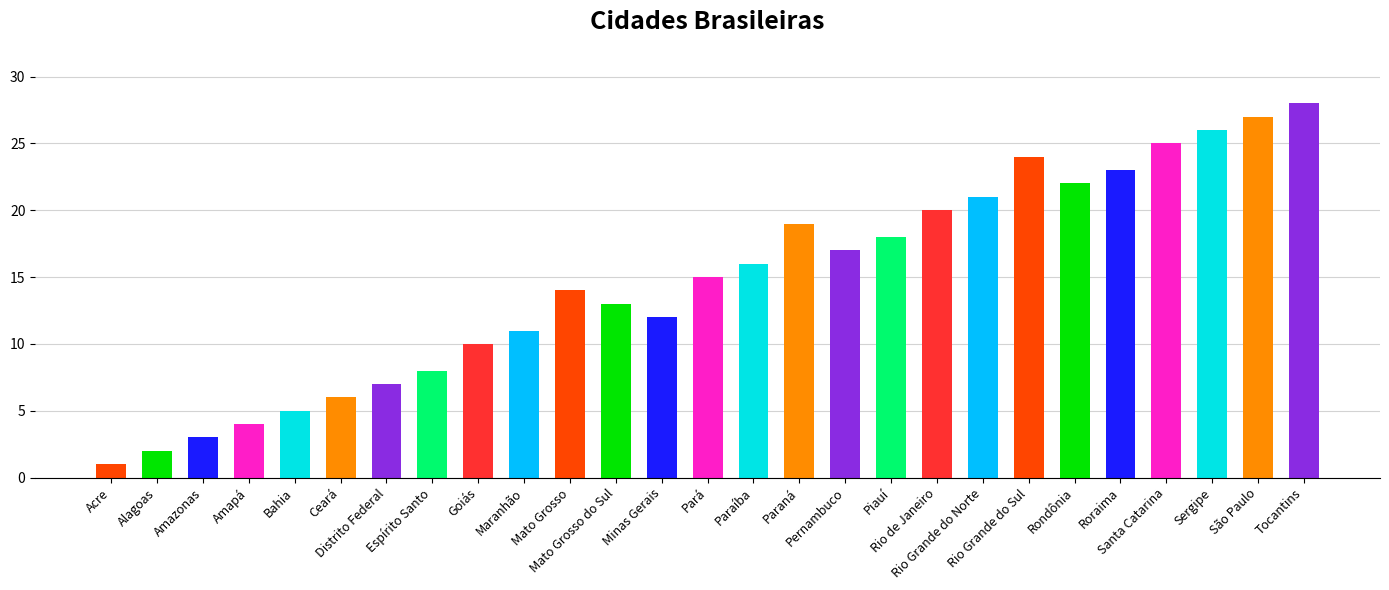

Reading right to left, extract all data points from this chart.

28	27	26	25	23	22	24	21	20	18	17	19	16	15	12	13	14	11	10	8	7	6	5	4	3	2	1